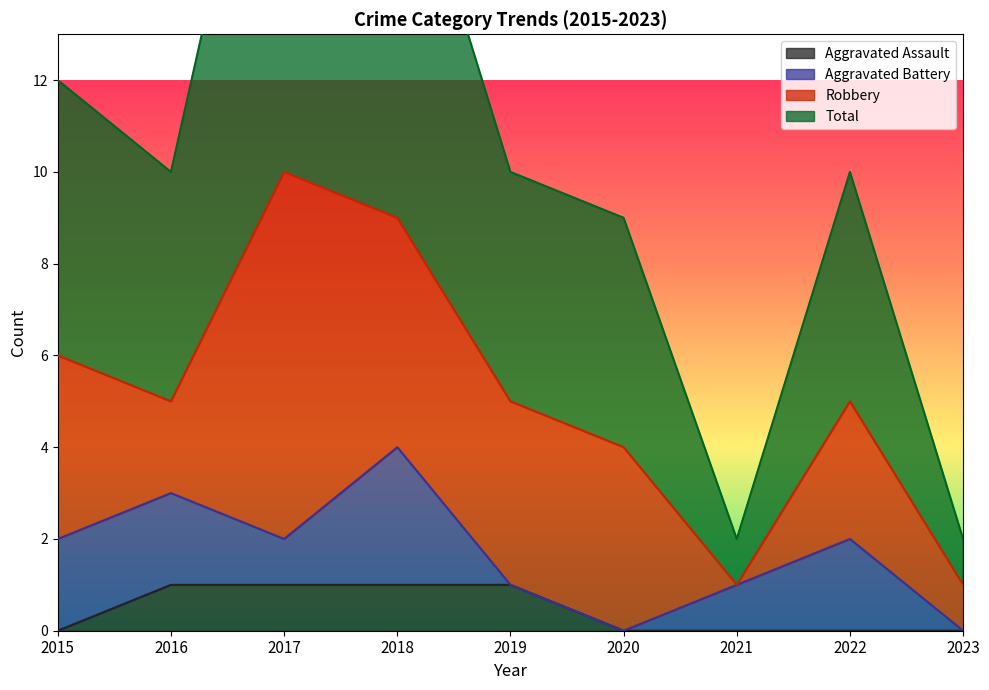

Does the chart display data point markers on the line(s)?

No